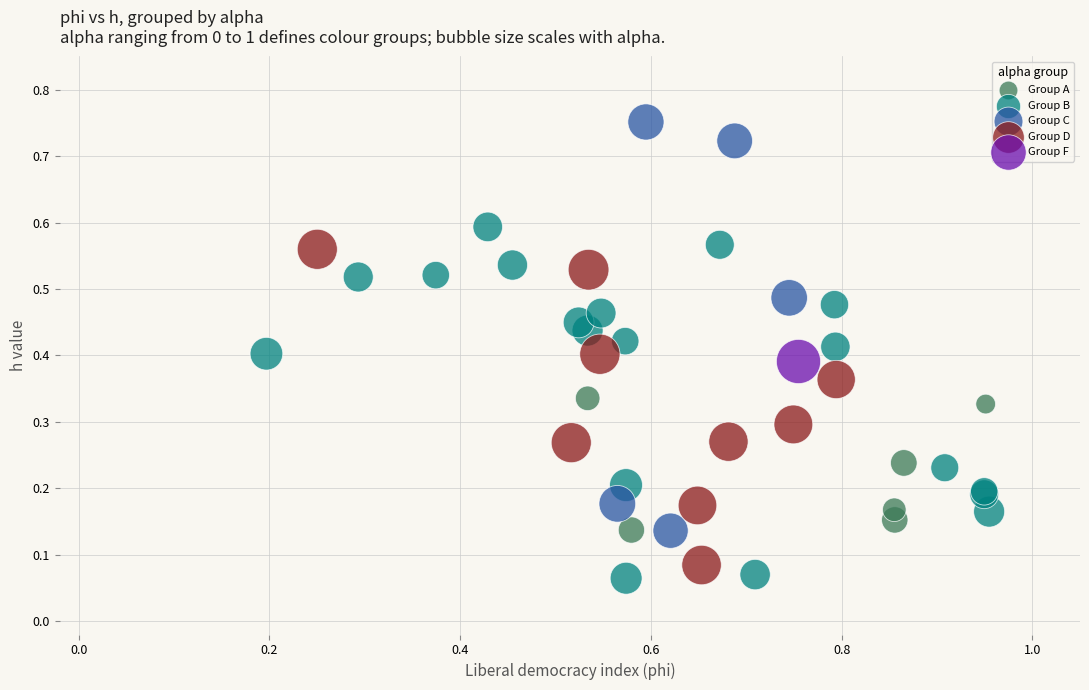

Which series reaches the minimum Y coordinate?

Group B